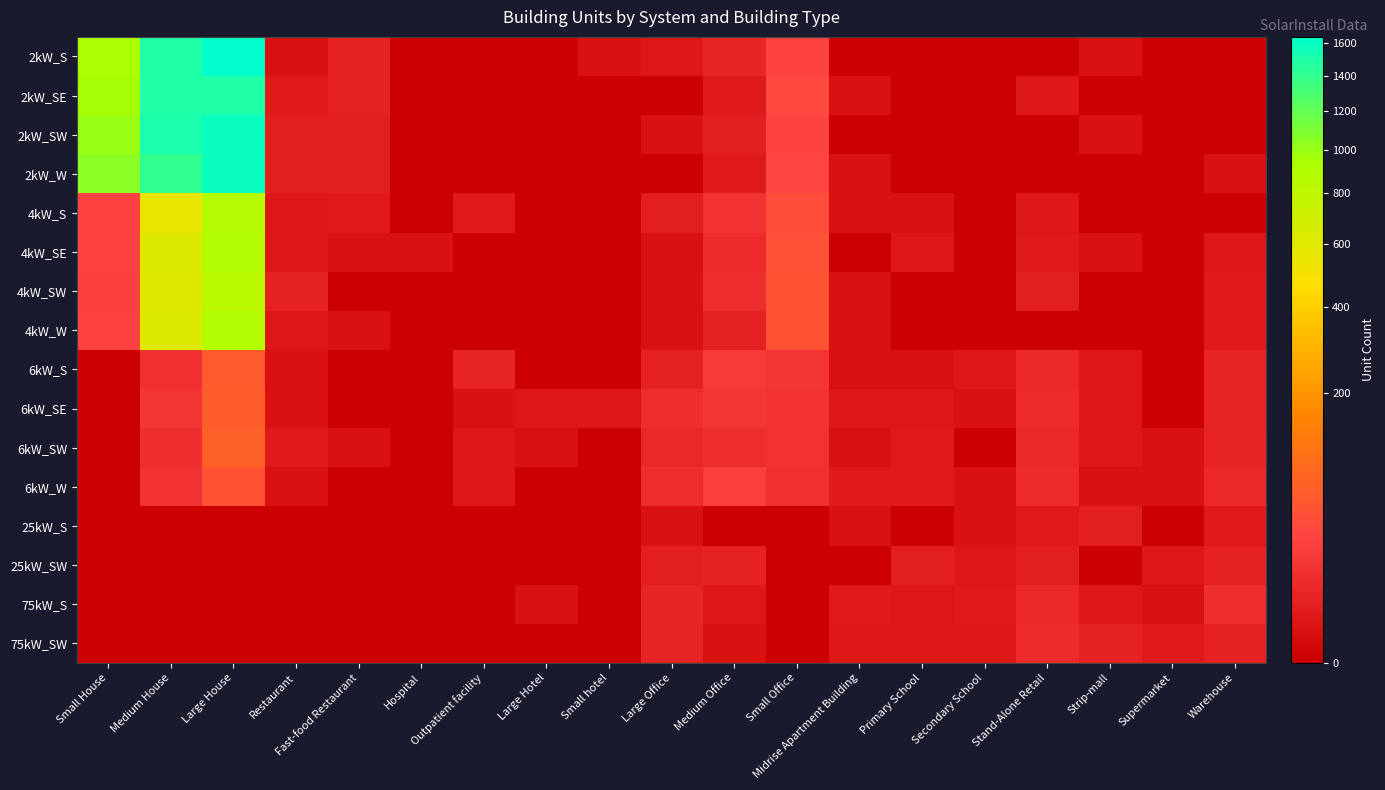

How many series are shown in this chart?

16